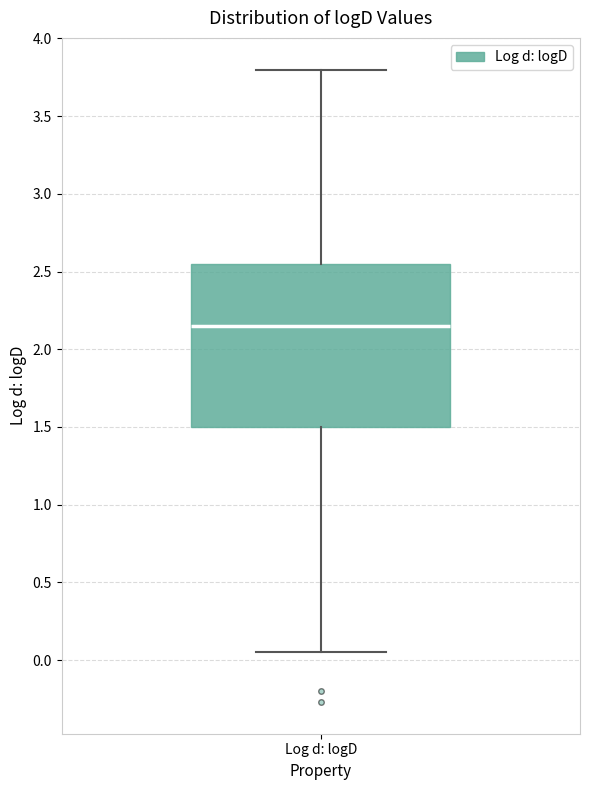

Where does the upper whisker of the box for Log d: logD end on the y-axis? The values are not printed on the chart, so give them approximately, as read against the axis.

3.80